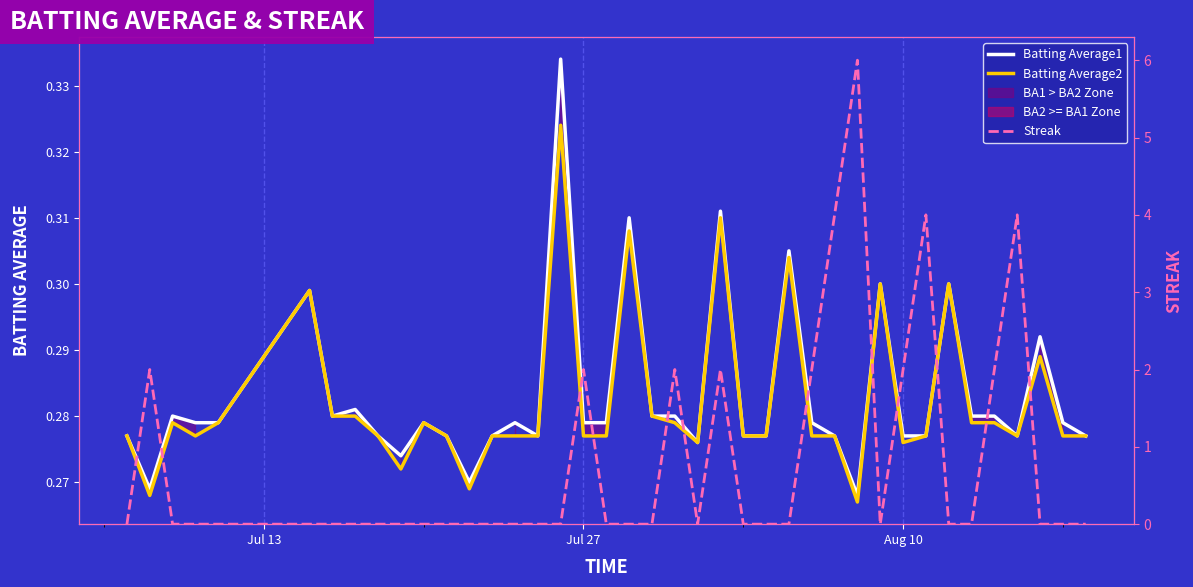

Count the number of categories in the chart.

40